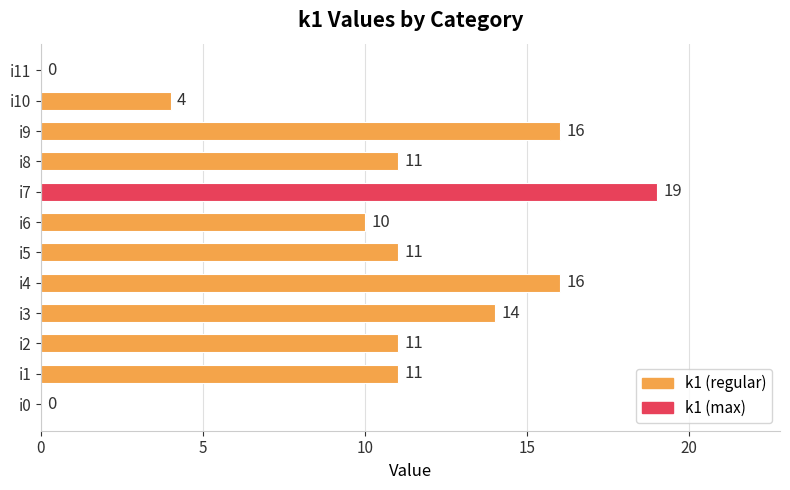

Does the chart contain stacked bars?

No